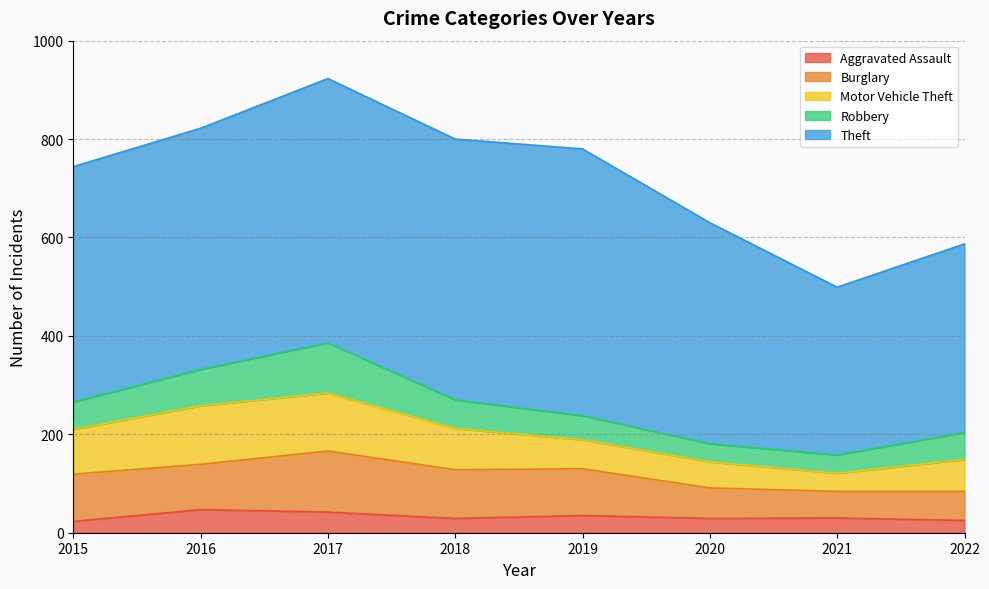

Between 2015 and 2017, which series saw the biggest shift?

Theft